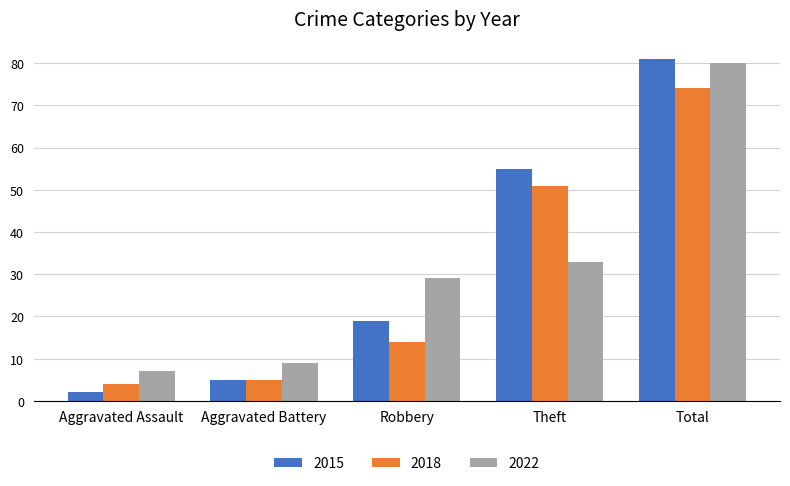

What is the label of the 1st bar from the right?

Total